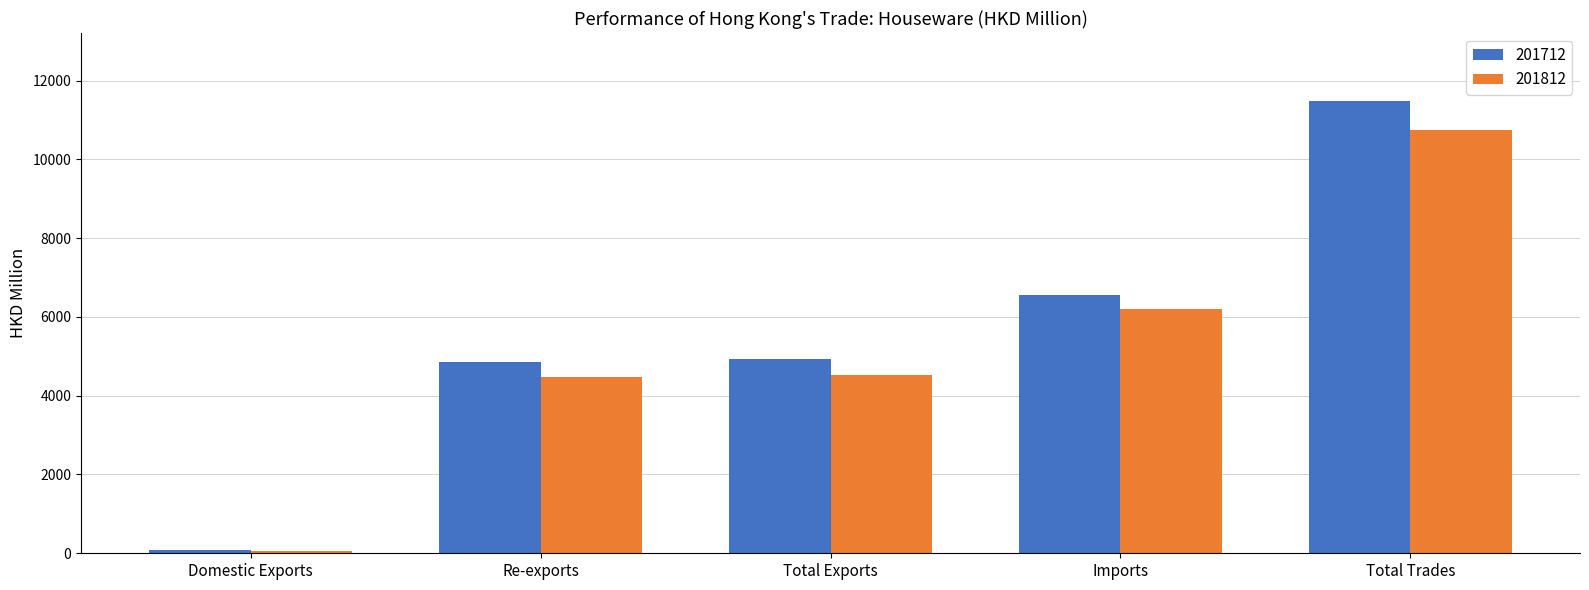

What is the total value across all series at Total Trades?

22219.3